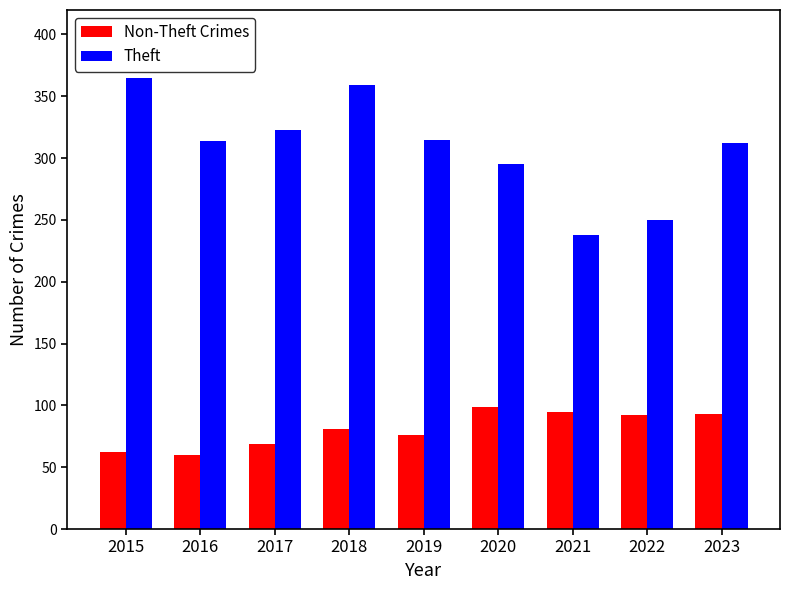

Which series changed the most between 2017 and 2021?

Theft